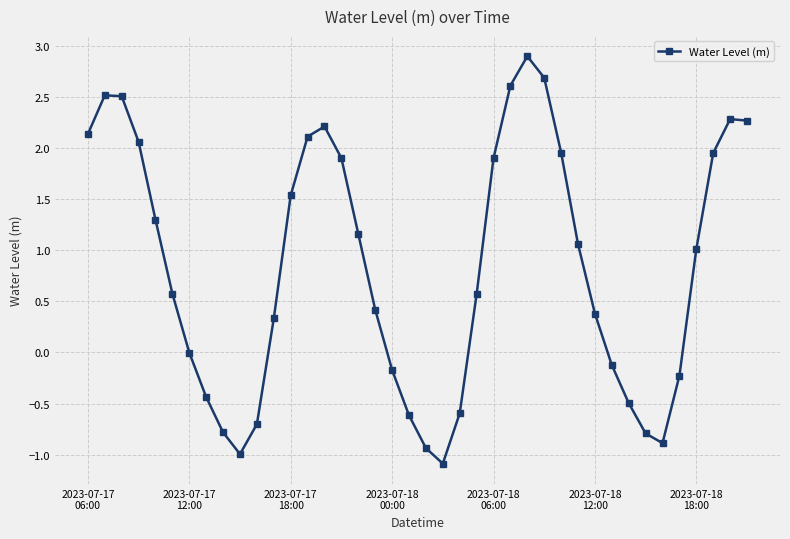

What is the smallest value displayed?

-1.1